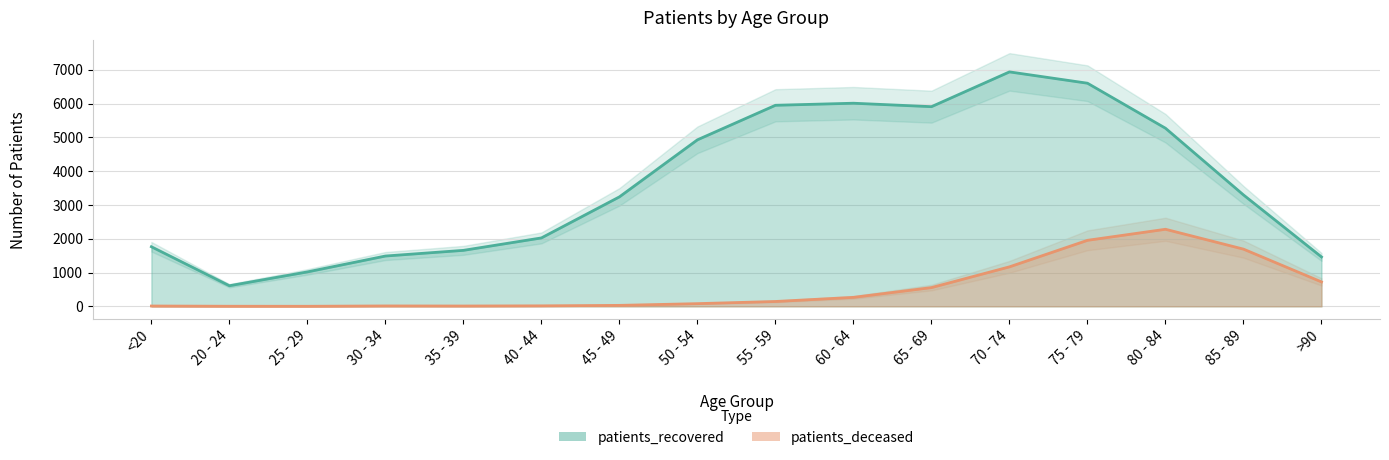

Where is the first local maximum for patients_deceased?

30 - 34